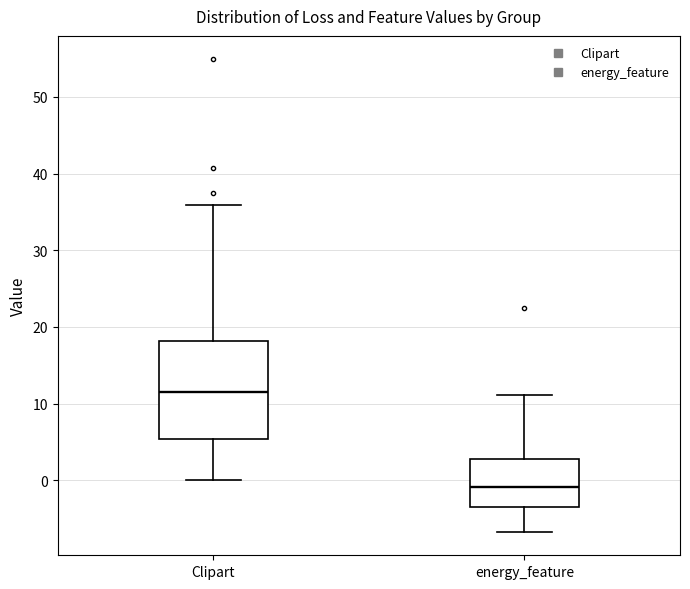

Where does the median line of the box for Clipart sit on the y-axis? The values are not printed on the chart, so give them approximately, as read against the axis.

11